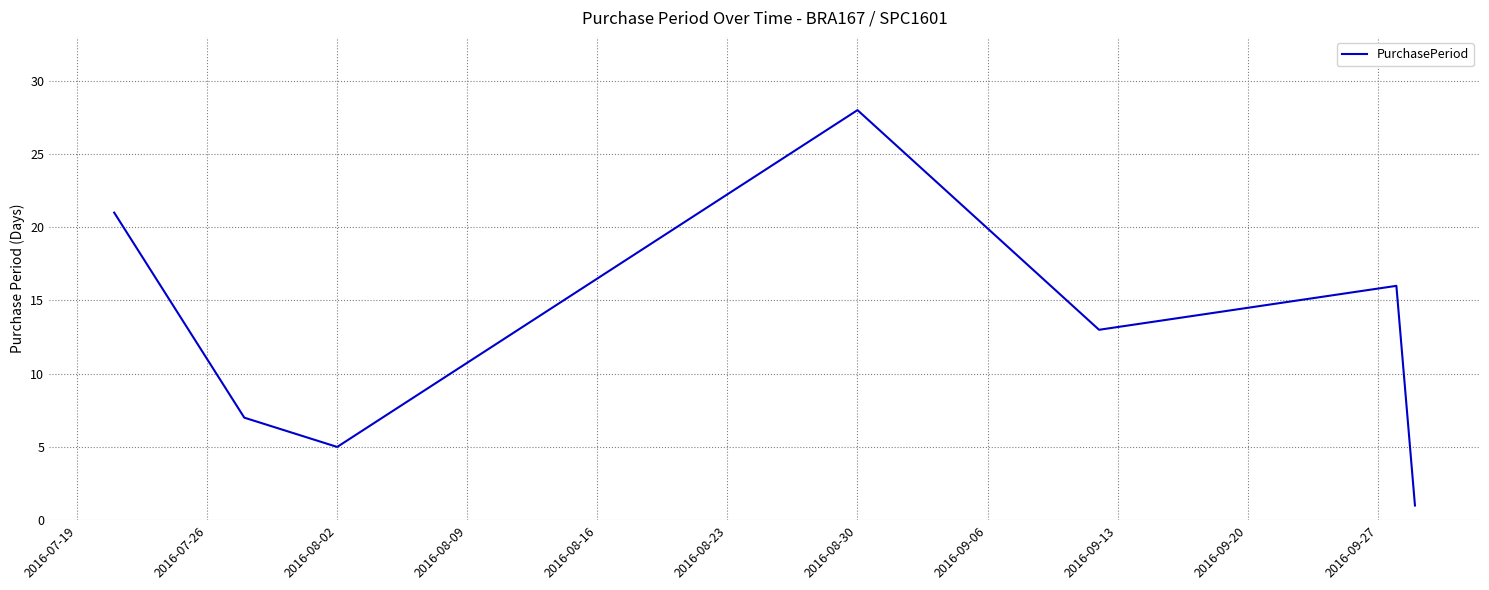

What is the greatest value displayed?

28